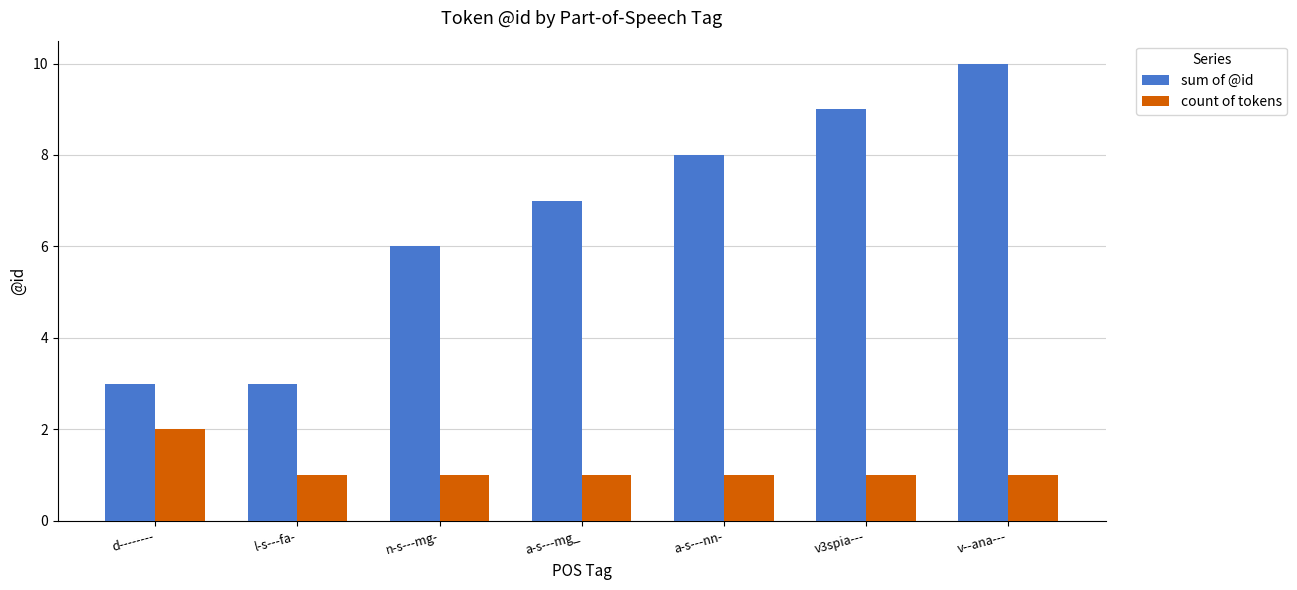

How many groups of bars are there?

7